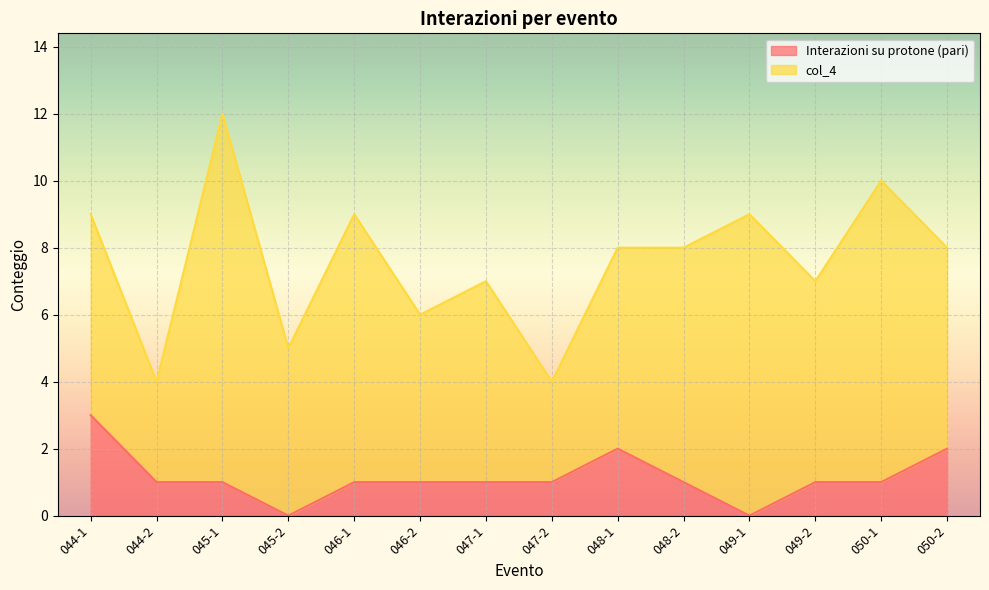

Between 044-2 and 046-2, which is larger?

044-2